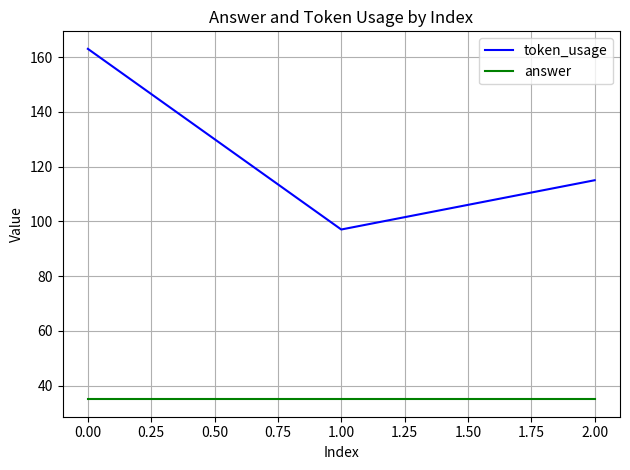

What is the sum of the answer values at 0.00 and 2.00?

70